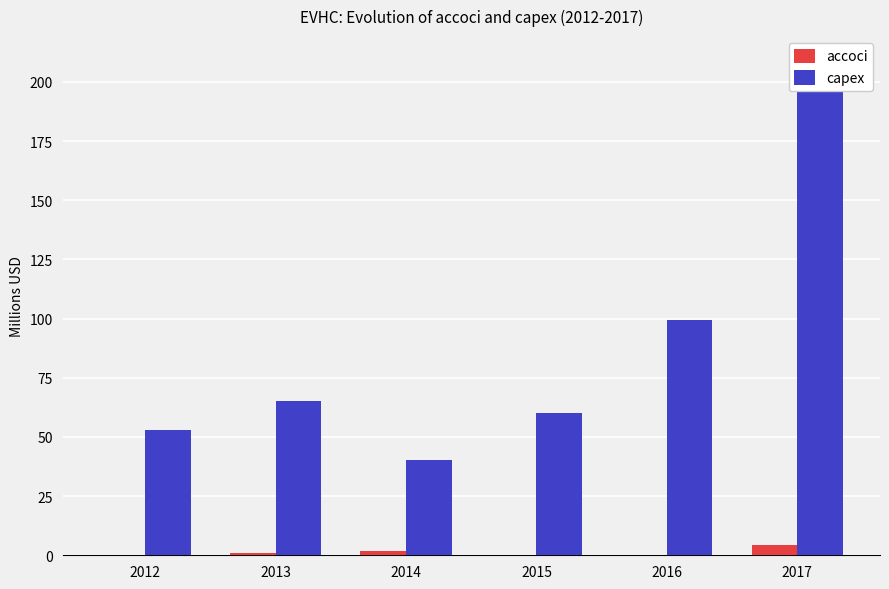

What is the approximate value of accoci at 2012?

0.2